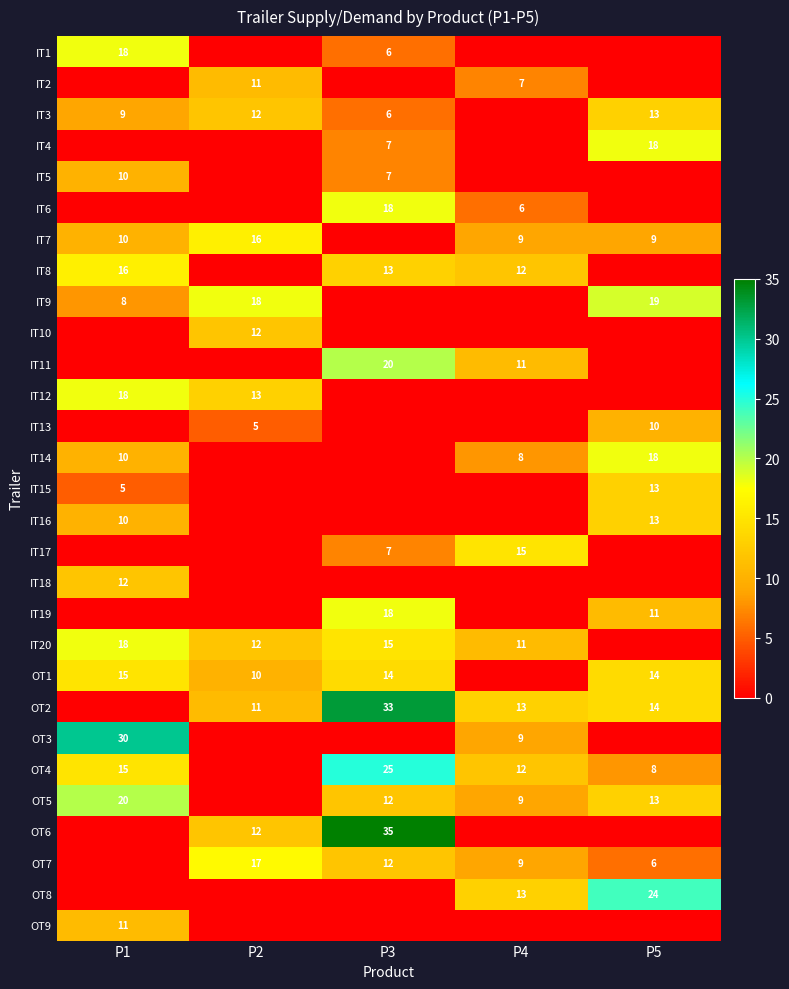

What is the difference between the IT12 values at P1 and P2?

5